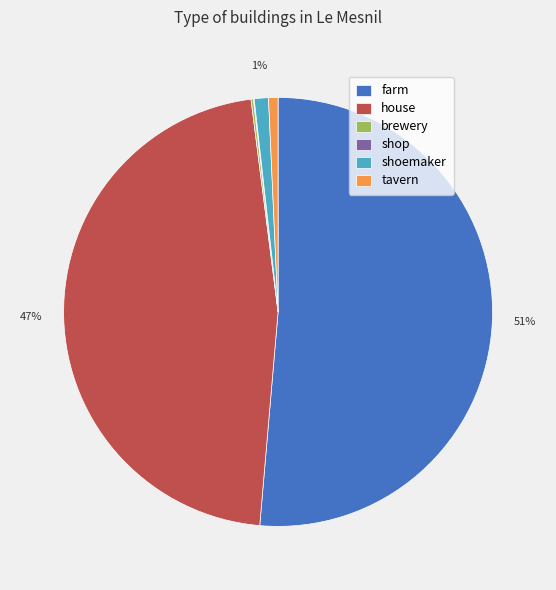

What is the largest slice in the pie chart?

farm